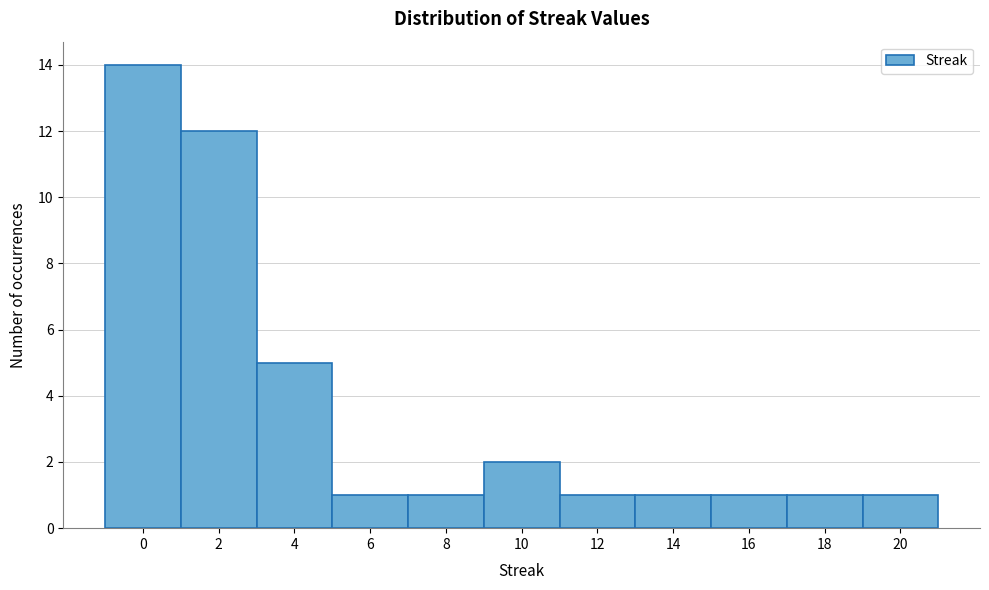

Reading right to left, transcribe all the data shown in this chart.

1	1	1	1	1	2	1	1	5	12	14